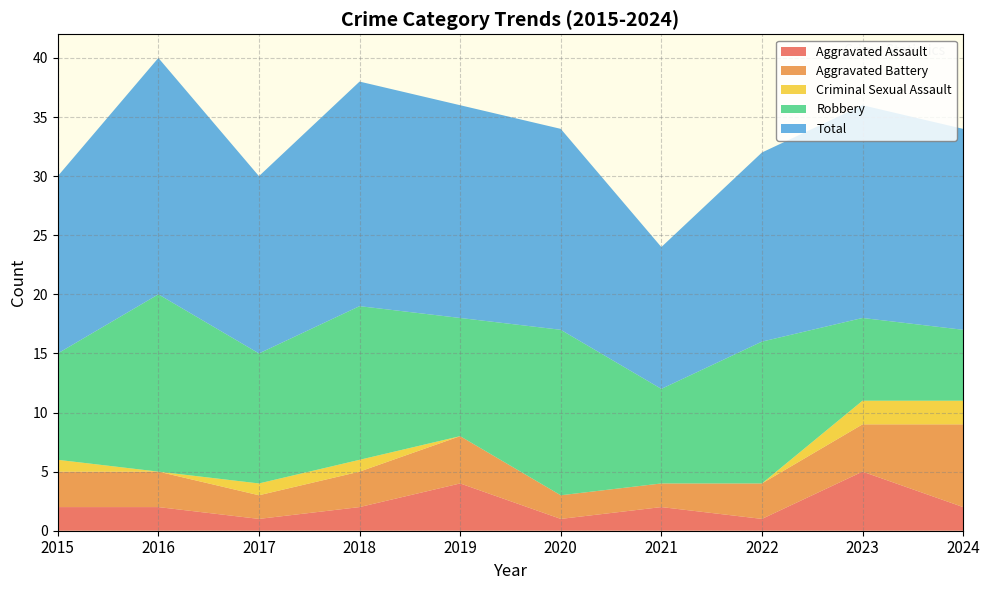

Reading left to right, list all the values displayed in this chart.

Aggravated Assault: 2	2	1	2	4	1	2	1	5	2
Aggravated Battery: 3	3	2	3	4	2	2	3	4	7
Criminal Sexual Assault: 1	0	1	1	0	0	0	0	2	2
Robbery: 9	15	11	13	10	14	8	12	7	6
Total: 15	20	15	19	18	17	12	16	18	17